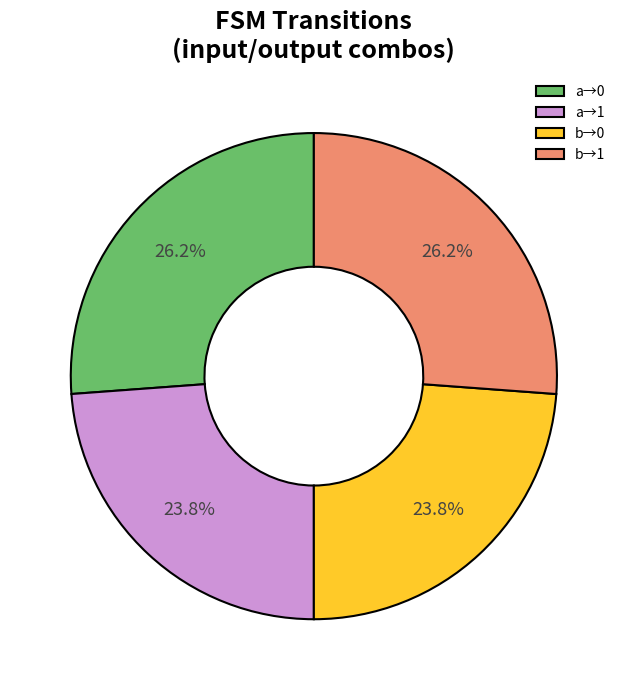

Between b→0 and b→1, which is larger?

b→1